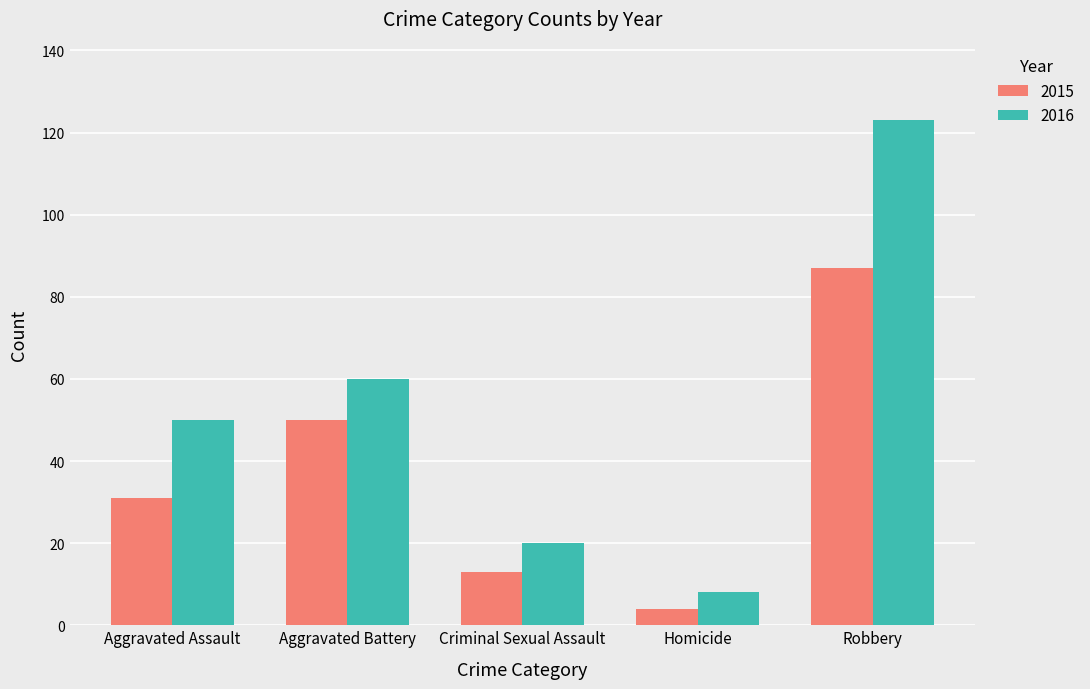

What value does the 2015 series have at Robbery?

87